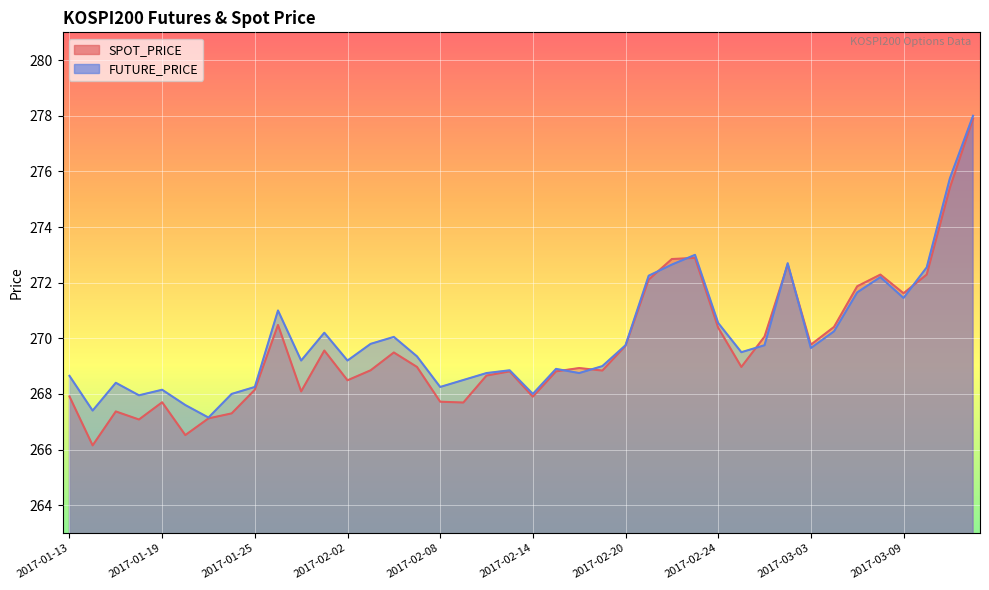

Where does the FUTURE_PRICE series first go above 269?

2017-01-26